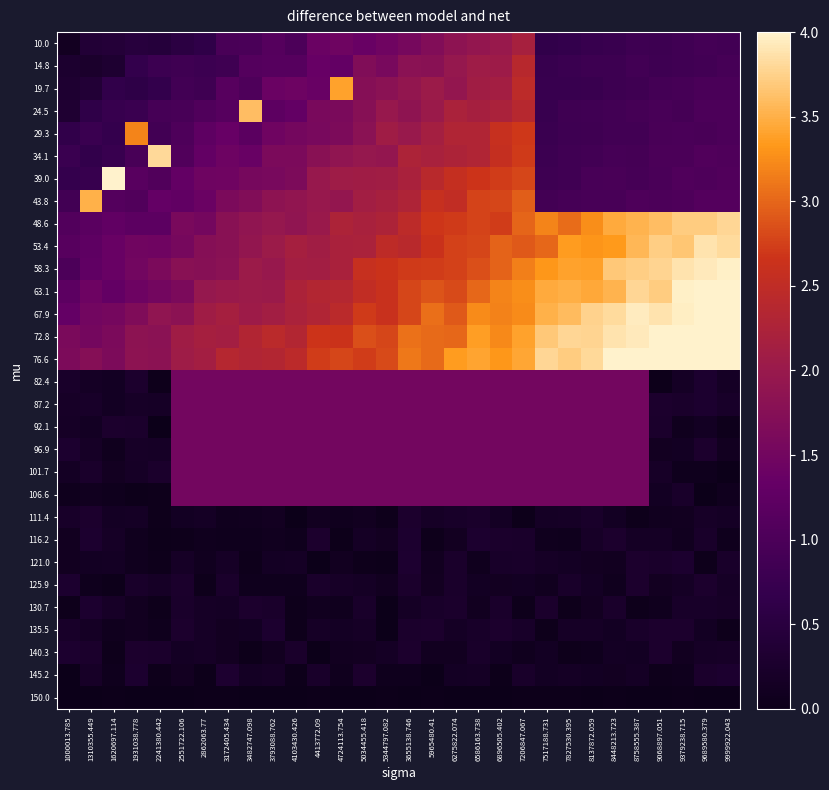

What is the spread (max minus min) of values at 2551722.106?

2.1